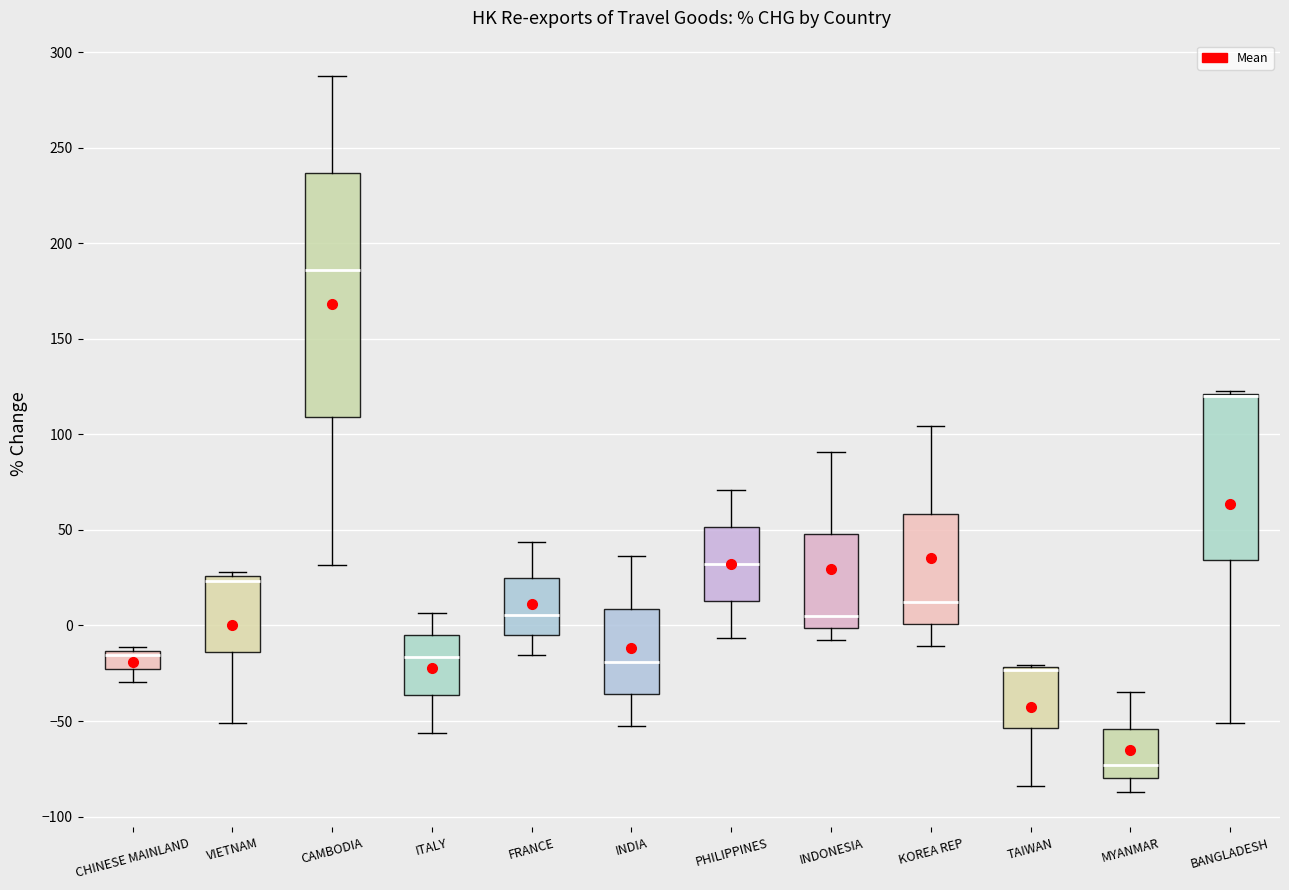

Reading left to right, transcribe this box plot: for each box, give where its median line is, the range the box spans, and where its two whiskers end, as read against the y-axis. The values are not printed on the chart, so give them approximately, as read against the axis.

CHINESE MAINLAND: median -15 (just below the box's upper edge), box -25 to -15, whiskers -30 to -10
VIETNAM: median 25 (just below the box's upper edge), box -15 to 25, whiskers -50 to 30
CAMBODIA: median 185, box 110 to 235, whiskers 30 to 285
ITALY: median -15, box -35 to -5, whiskers -55 to 5
FRANCE: median 5, box -5 to 25, whiskers -15 to 45
INDIA: median -20, box -35 to 10, whiskers -50 to 35
PHILIPPINES: median 30, box 15 to 50, whiskers -5 to 70
INDONESIA: median 5, box 0 to 50, whiskers -10 to 90
KOREA REP: median 10, box 0 to 60, whiskers -10 to 105
TAIWAN: median -25 (drawn on the box's upper edge), box -55 to -20, whiskers -85 to -20
MYANMAR: median -75, box -80 to -55, whiskers -85 to -35
BANGLADESH: median 120 (drawn on the box's upper edge), box 35 to 120, whiskers -50 to 120